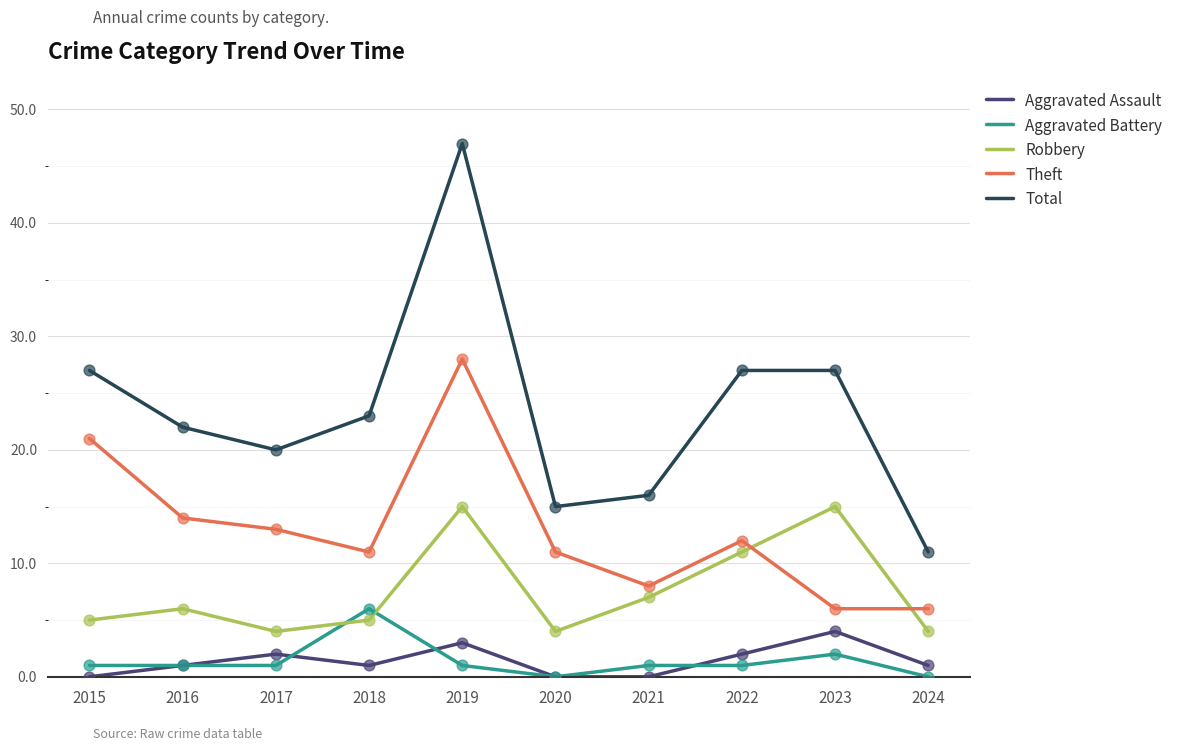

Which series has the widest spread of values?

Total